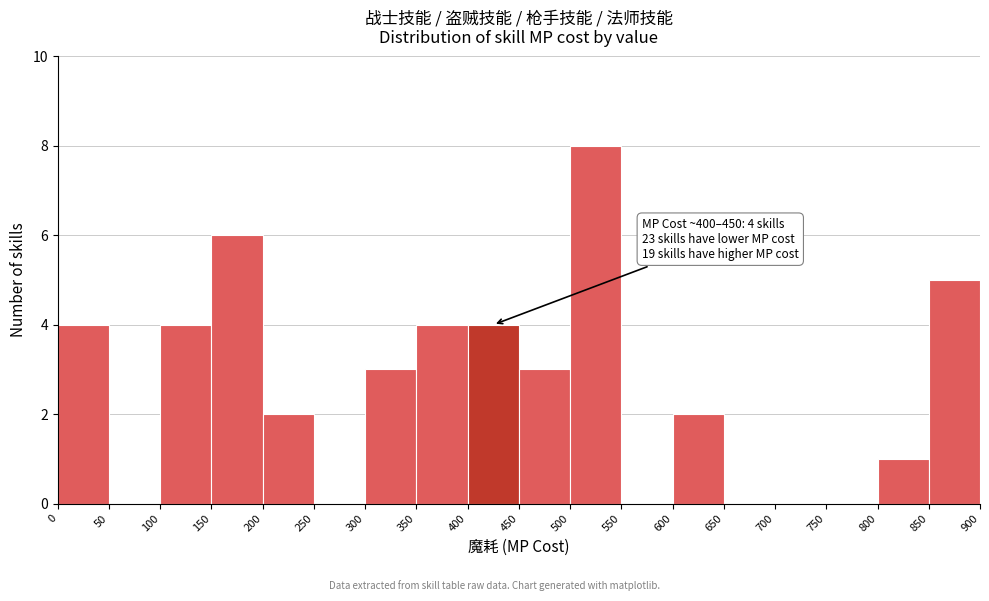

Over which range of the x-axis is the bar tallest?

500 to 550